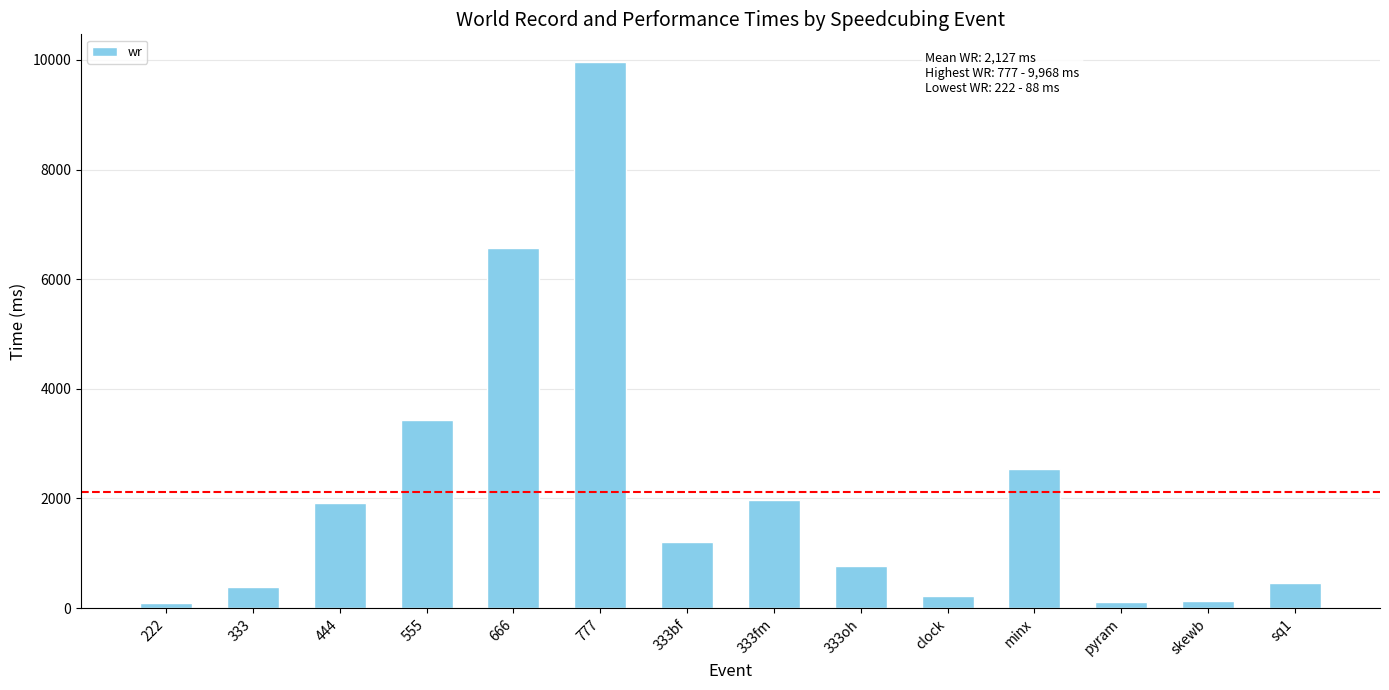

What position from the left is 333bf?

7